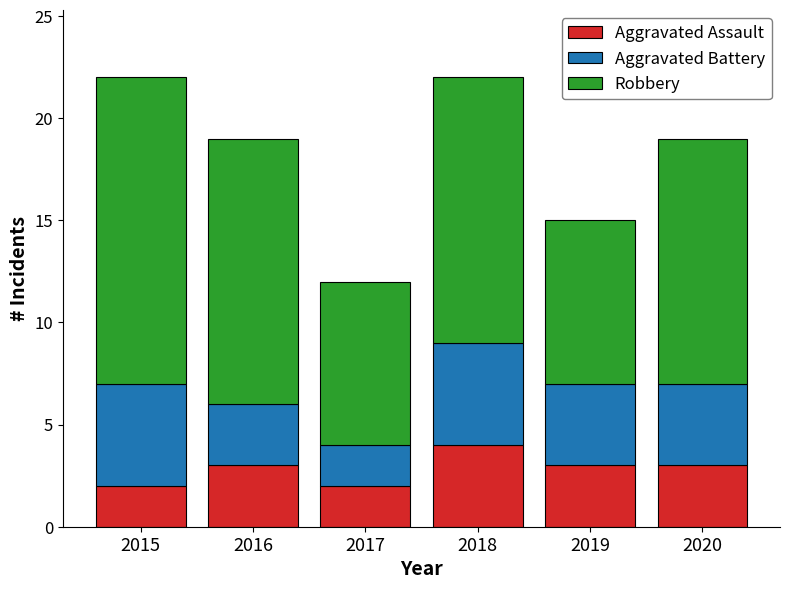

True or false: Aggravated Assault has a value of 5 at 2016.

False